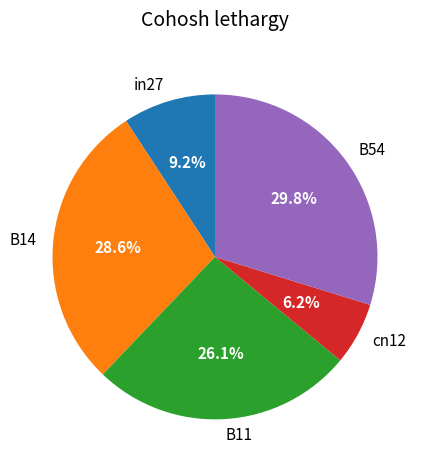

How many slices are in this pie chart?

5